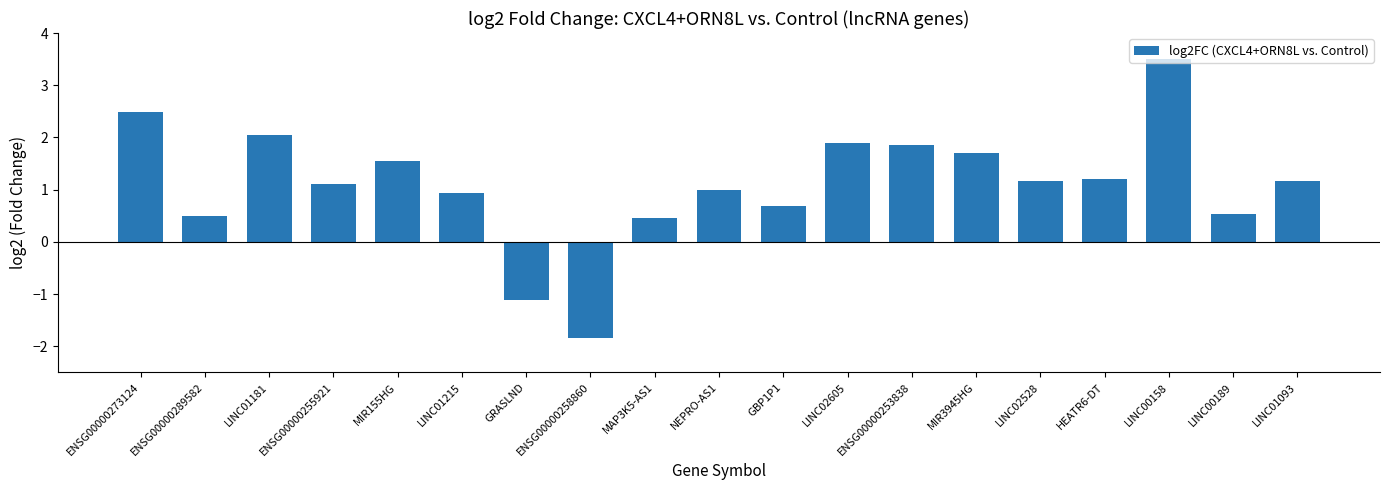

The value at LINC00158 is 3.5. True or false?

True